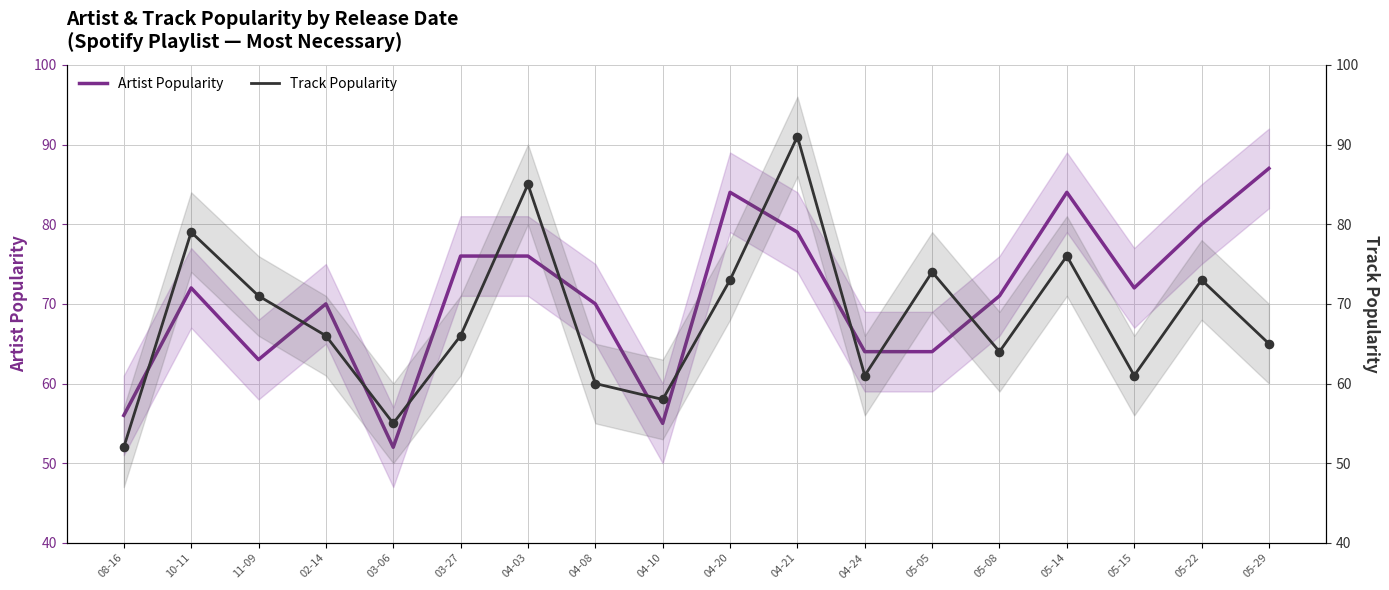

Which series contains the lowest Y value?

Artist Popularity